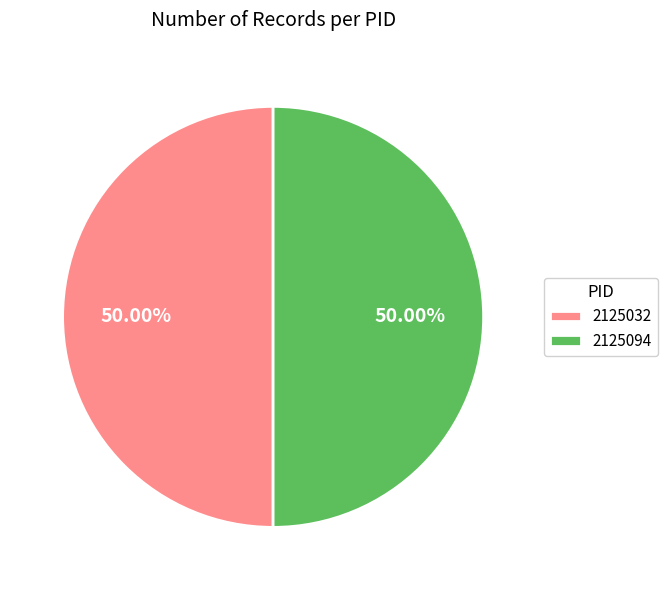

Combined, what portion of the pie is 2125094 and 2125032?

100.0%